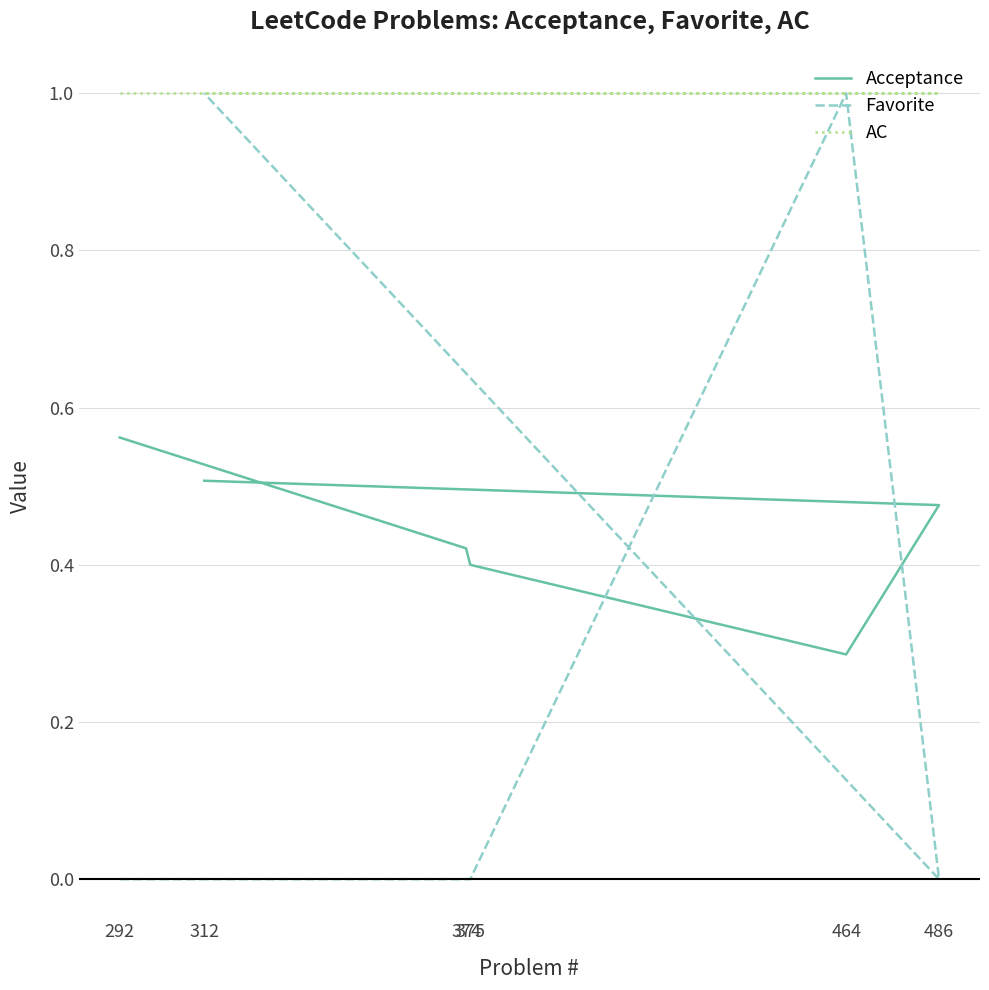

What is the sum of all AC values?

6.0